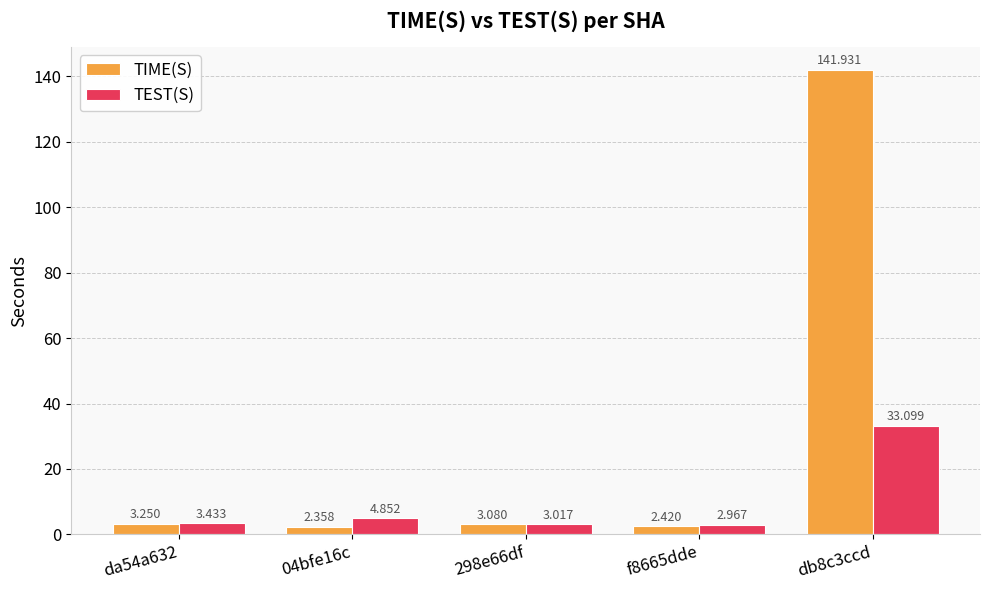

Is the value of TIME(S) at db8c3ccd greater than the value of TEST(S) at f8665dde?

Yes